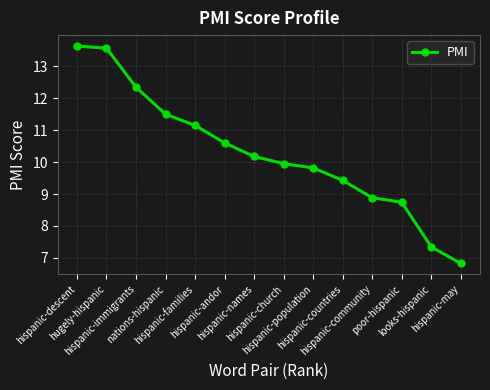

Reading right to left, list all the values displayed in this chart.

6.8	7.3	8.7	8.9	9.4	9.8	10.0	10.2	10.6	11.2	11.5	12.3	13.6	13.6